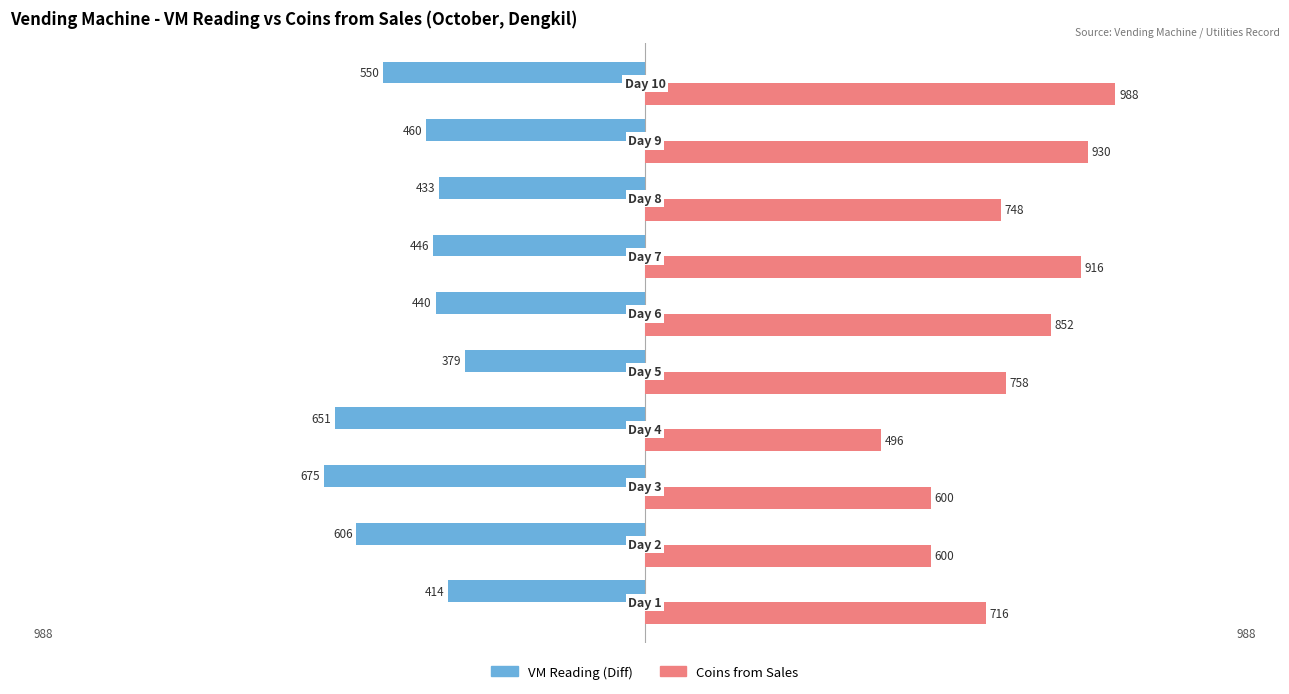

What is the greatest value displayed?

988